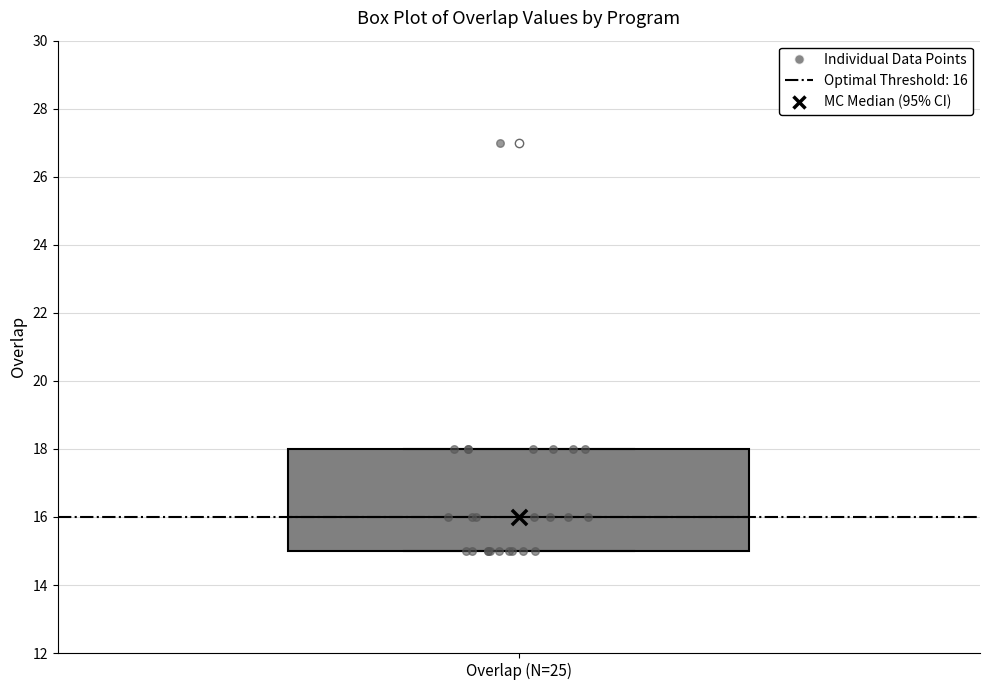

Where is the upper edge of the box for Overlap (N=25) on the y-axis? The values are not printed on the chart, so give them approximately, as read against the axis.

18